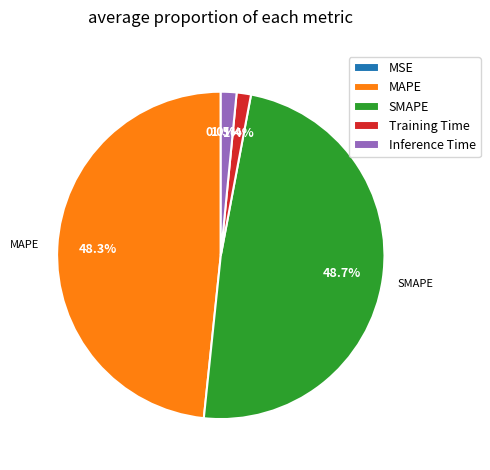

Is it true that MAPE is 48% of the pie?

True